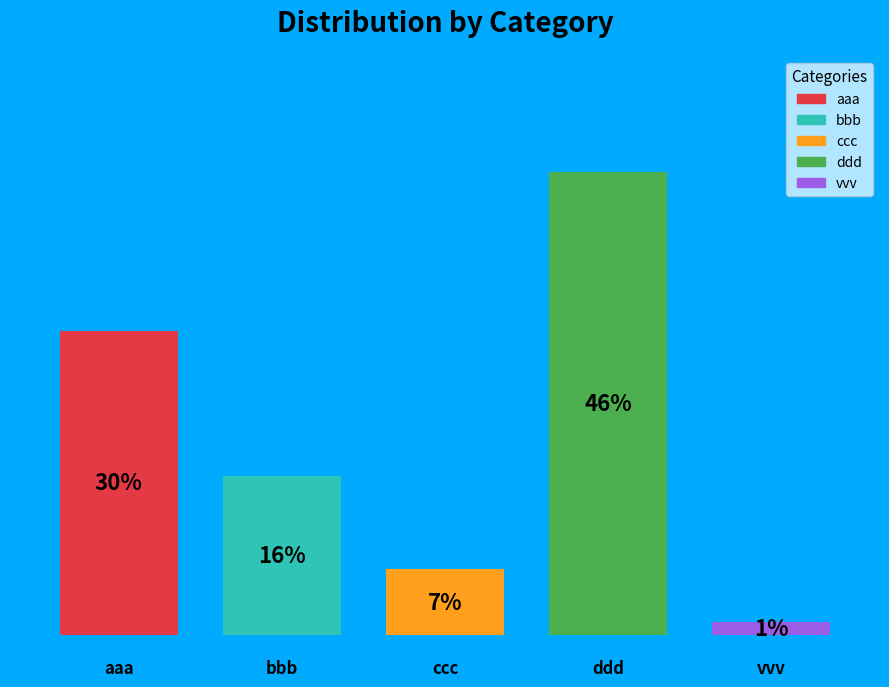

The vvv slice represents 1% of the pie. True or false?

True